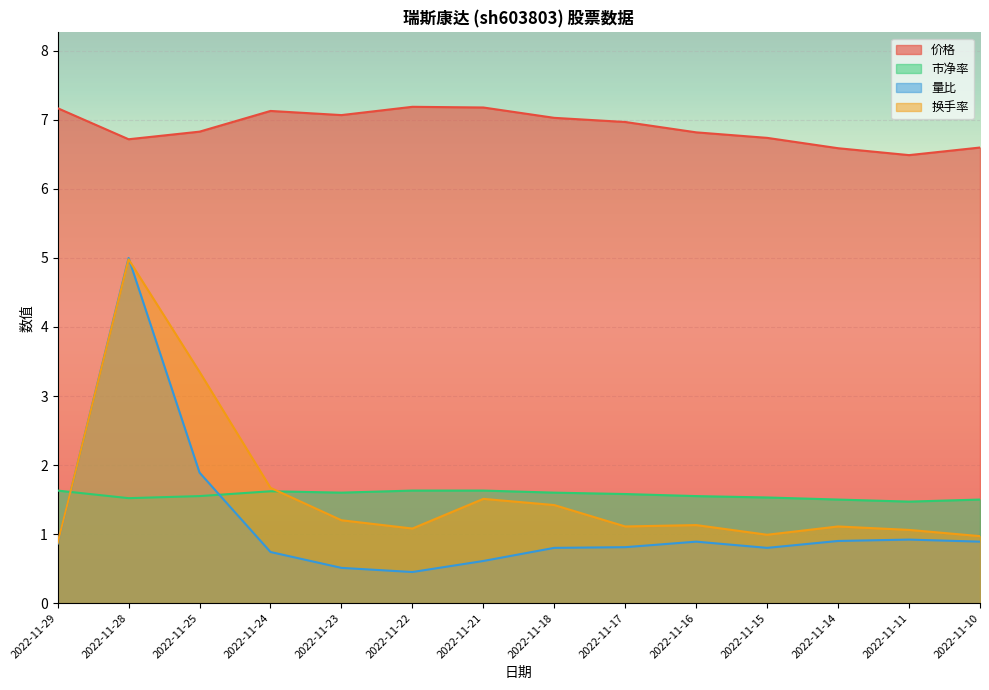

Reading left to right, transcribe all the data shown in this chart.

价格: 2022-11-10=6.6	2022-11-11=6.5	2022-11-14=6.6	2022-11-15=6.7	2022-11-16=6.8	2022-11-17=7.0	2022-11-18=7.0	2022-11-21=7.2	2022-11-22=7.2	2022-11-23=7.1	2022-11-24=7.1	2022-11-25=6.8	2022-11-28=6.7	2022-11-29=7.2
市净率: 2022-11-10=1.5	2022-11-11=1.5	2022-11-14=1.5	2022-11-15=1.5	2022-11-16=1.6	2022-11-17=1.6	2022-11-18=1.6	2022-11-21=1.6	2022-11-22=1.6	2022-11-23=1.6	2022-11-24=1.6	2022-11-25=1.6	2022-11-28=1.5	2022-11-29=1.6
量比: 2022-11-10=0.9	2022-11-11=0.9	2022-11-14=0.9	2022-11-15=0.8	2022-11-16=0.9	2022-11-17=0.8	2022-11-18=0.8	2022-11-21=0.6	2022-11-22=0.5	2022-11-23=0.5	2022-11-24=0.7	2022-11-25=1.9	2022-11-28=5.0	2022-11-29=0.9
换手率: 2022-11-10=1.0	2022-11-11=1.1	2022-11-14=1.1	2022-11-15=1.0	2022-11-16=1.1	2022-11-17=1.1	2022-11-18=1.4	2022-11-21=1.5	2022-11-22=1.1	2022-11-23=1.2	2022-11-24=1.7	2022-11-25=3.4	2022-11-28=5.0	2022-11-29=0.9